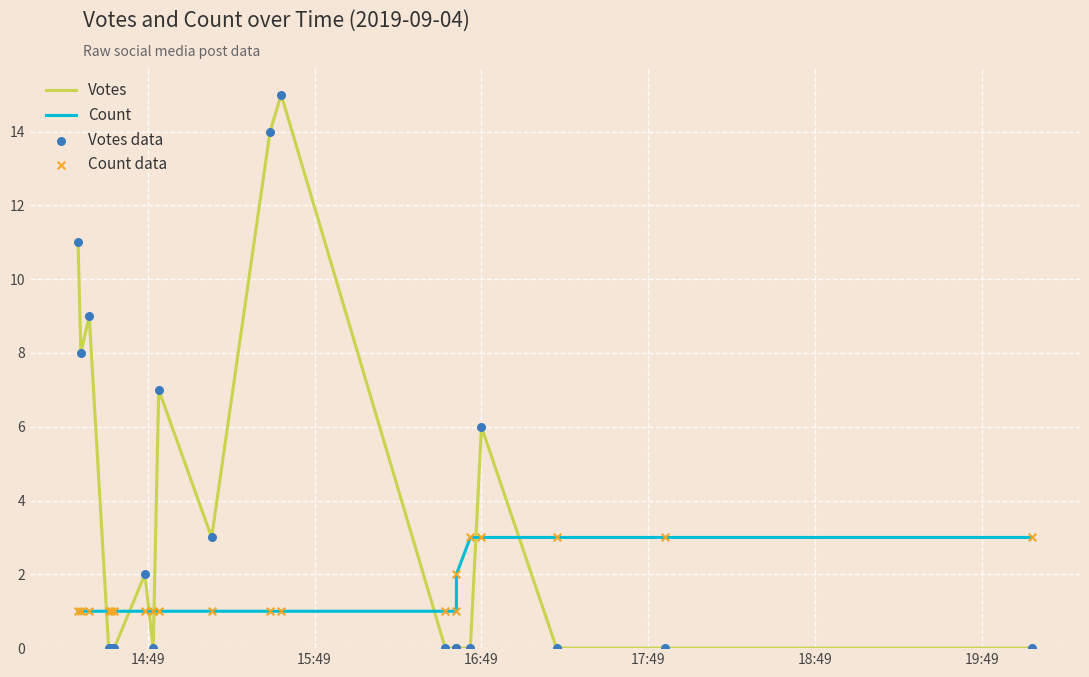

At how many categories does at least one series exceed 3?

7